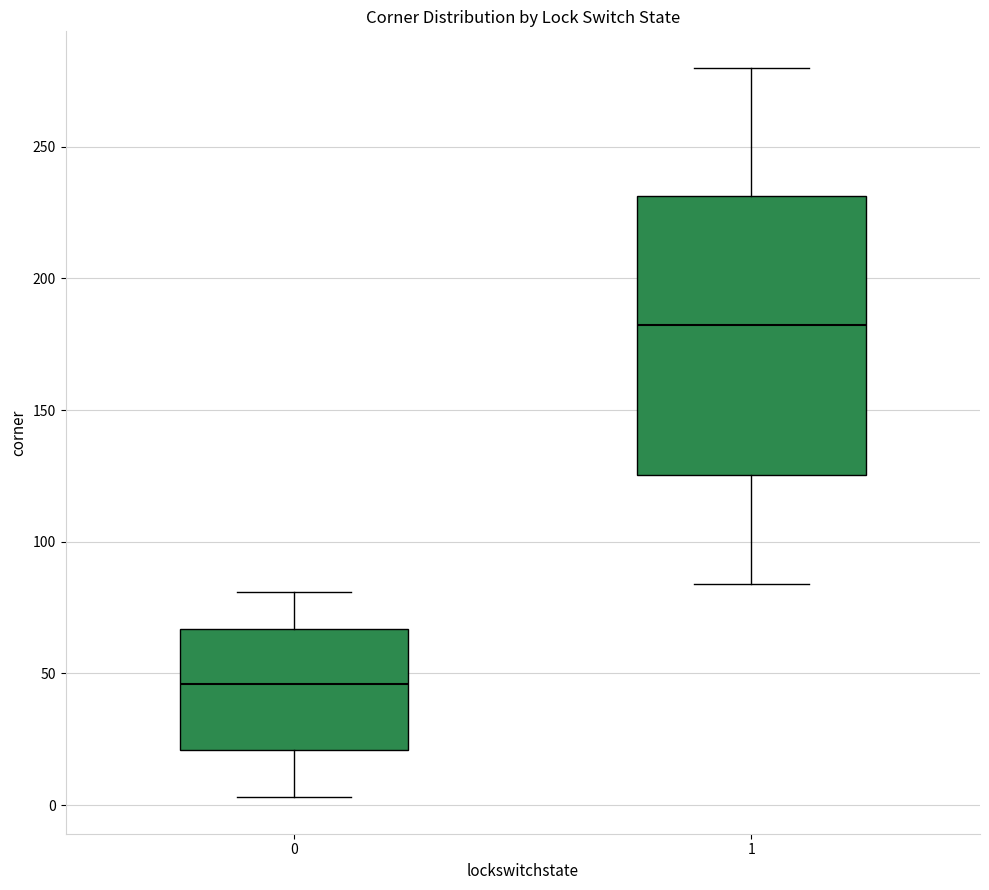

Reading left to right, transcribe this box plot: for each box, give where its median line is, the range the box spans, and where its two whiskers end, as read against the y-axis. The values are not printed on the chart, so give them approximately, as read against the axis.

0: median 45, box 20 to 65, whiskers 5 to 80
1: median 185, box 125 to 230, whiskers 85 to 280